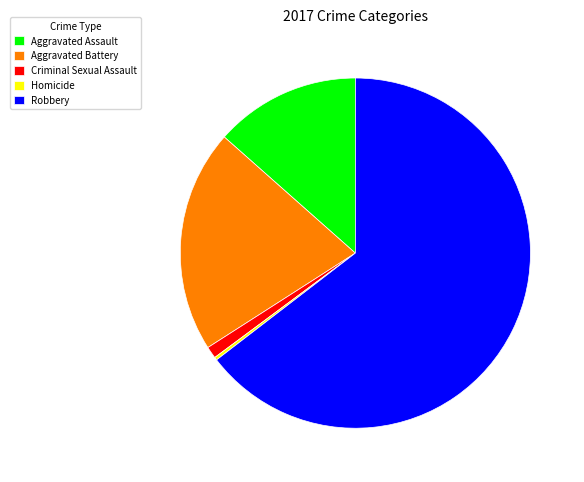

True or false: Aggravated Battery accounts for 29% of the total.

False